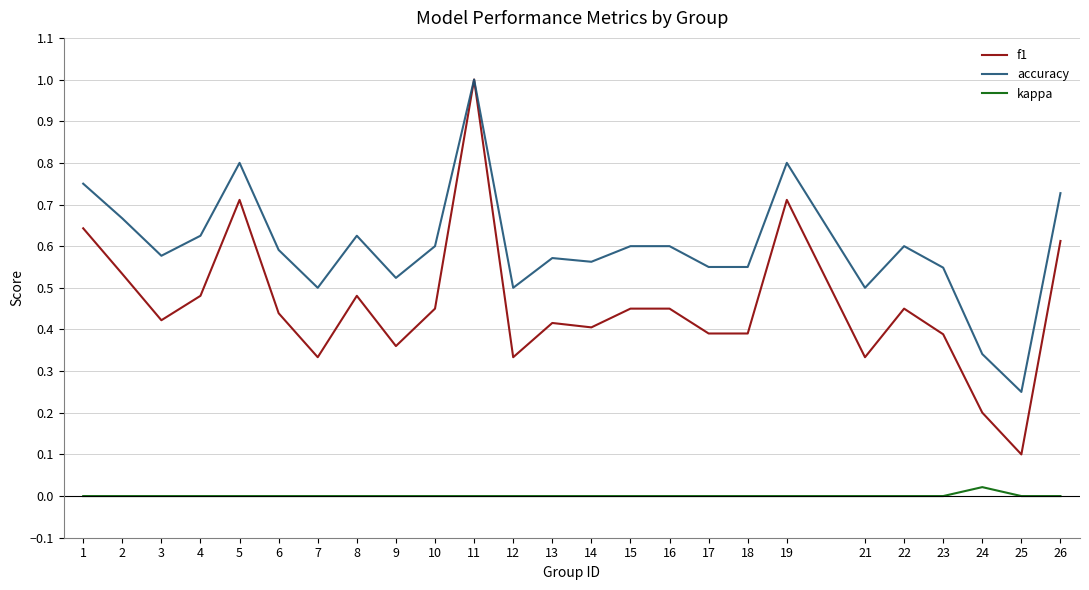

How many lines are shown in the chart?

3